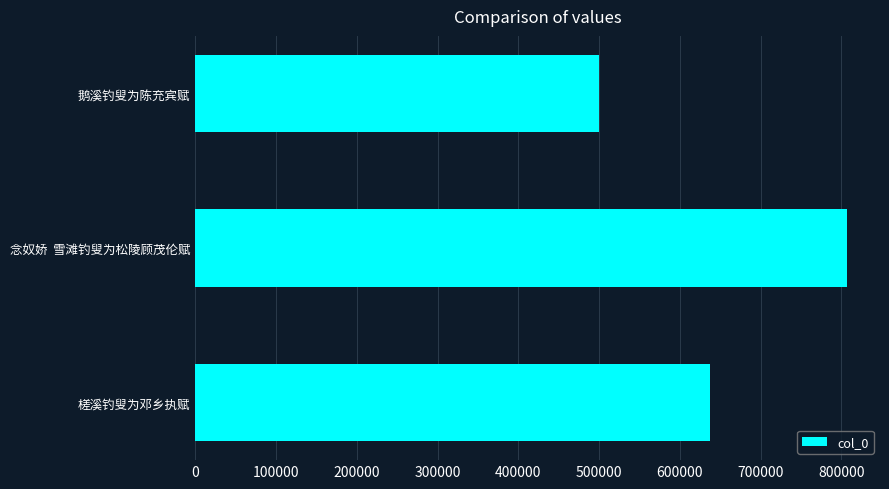

Where is the data nearest to the value 653473?

槎溪钓叟为邓乡执赋